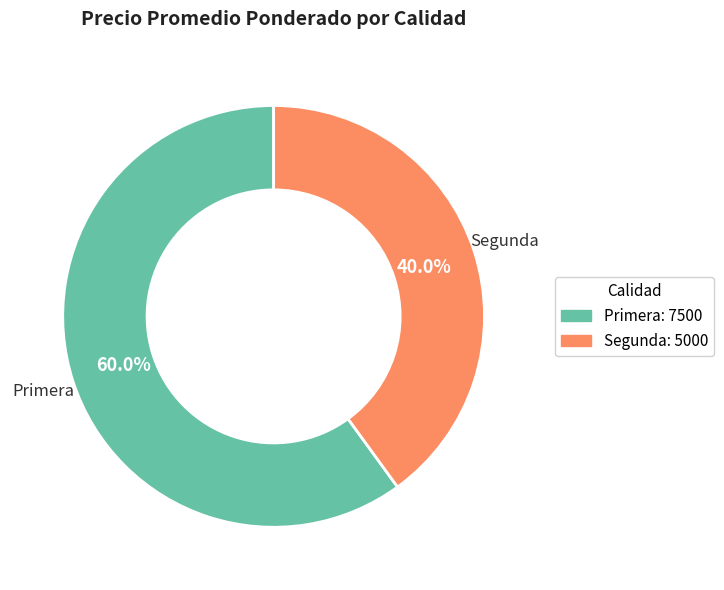

How many slices are in this pie chart?

2